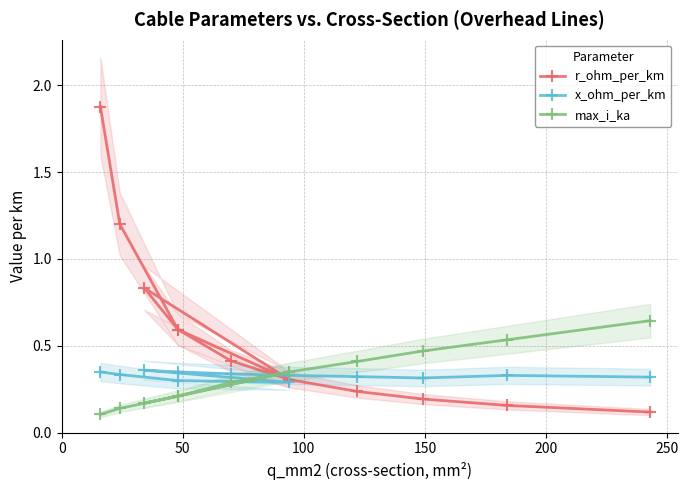

The value of x_ohm_per_km at 9 is 0.2. True or false?

False